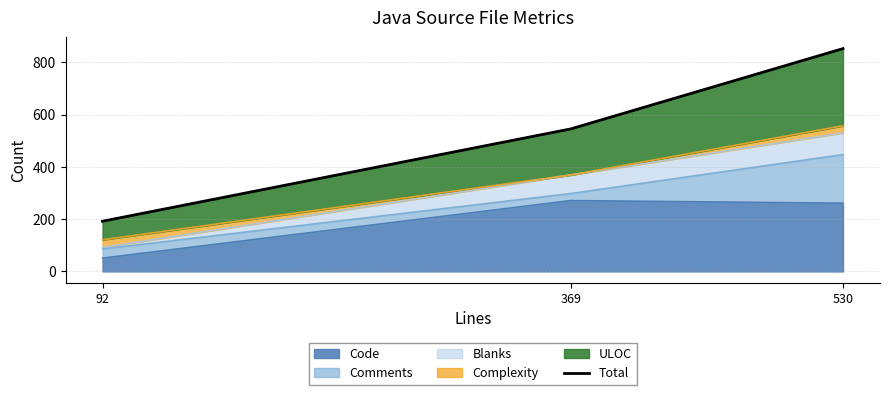

Reading right to left, transcribe all the data shown in this chart.

530=852	369=545	92=192